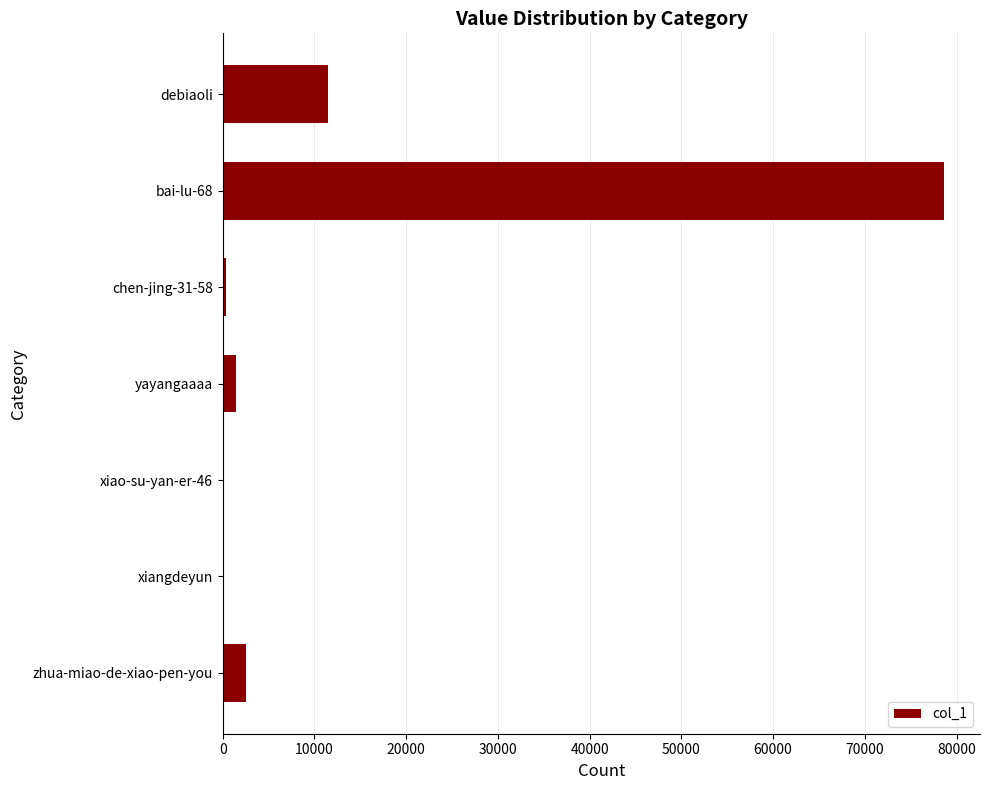

Which category has the highest value across all series?

bai-lu-68